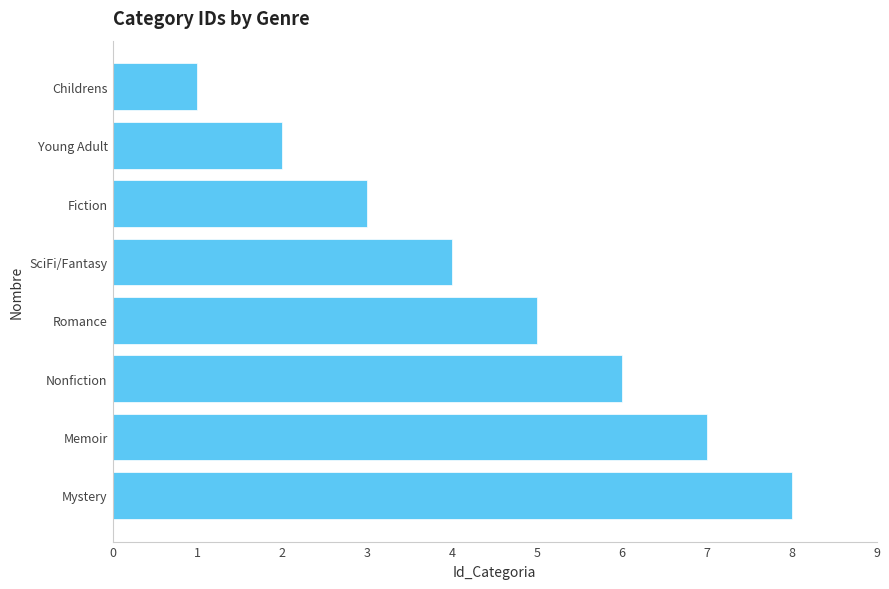

True or false: the data shows 5 at Romance.

True